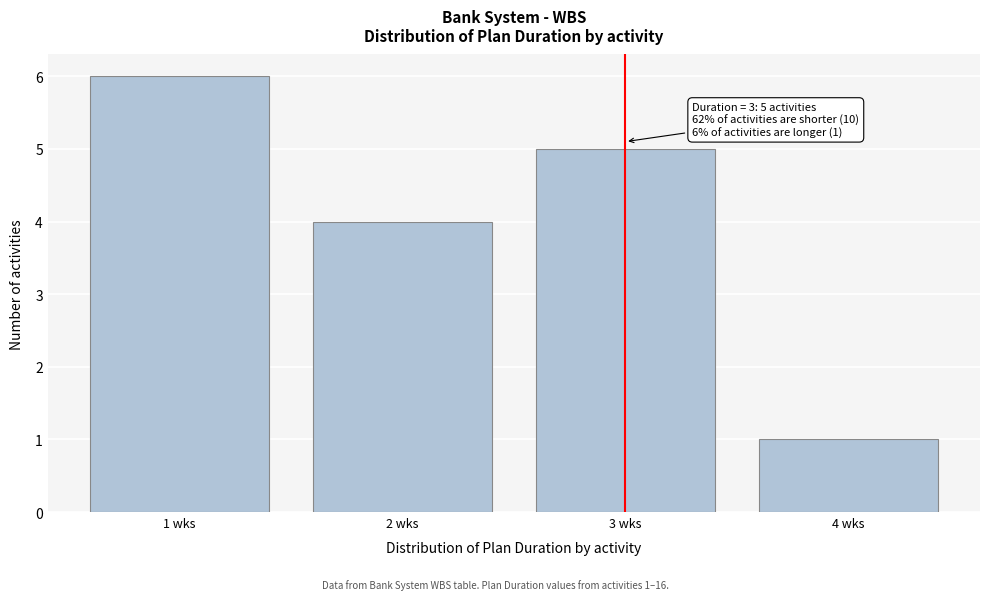

Reading right to left, extract all data points from this chart.

1	5	4	6